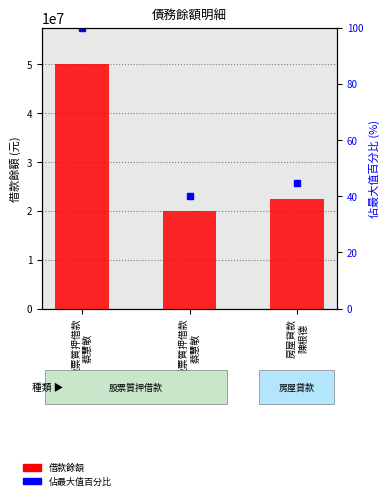

How many data points in 佔最大值百分比 are above 44?

2